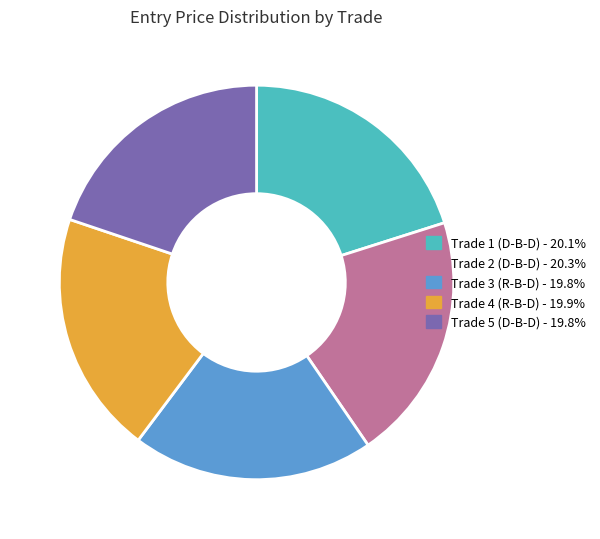

True or false: Trade 4 (R-B-D) accounts for 8% of the total.

False